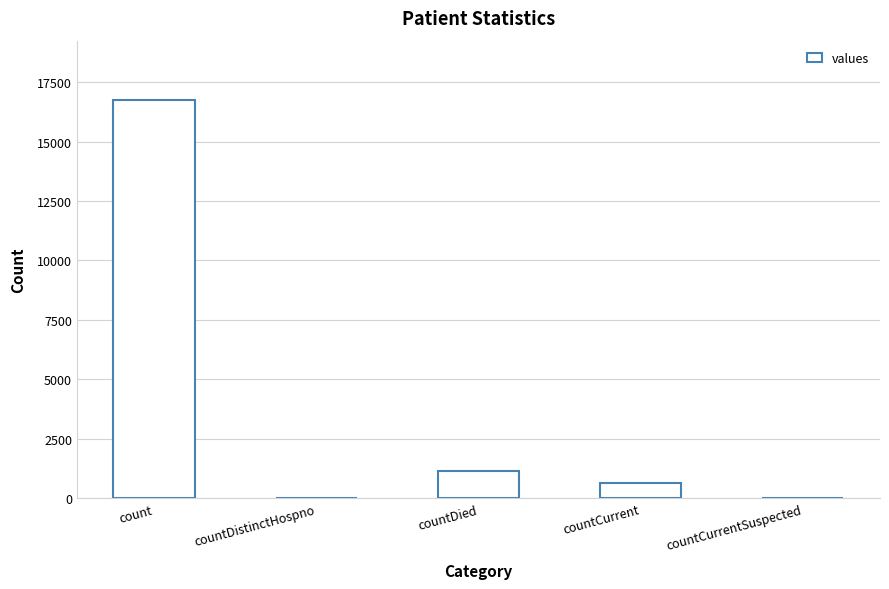

How many series are shown in this chart?

1